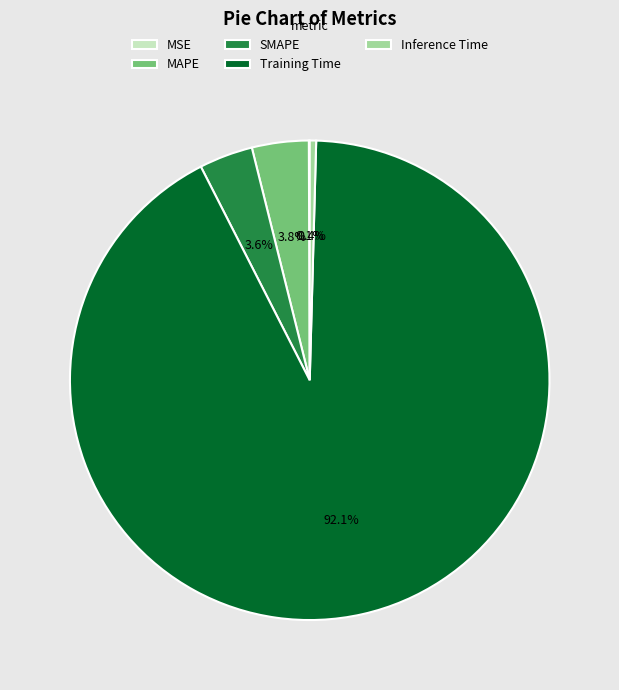

To the nearest percent, what is the difference between the largest and smallest slice percentages?

92%